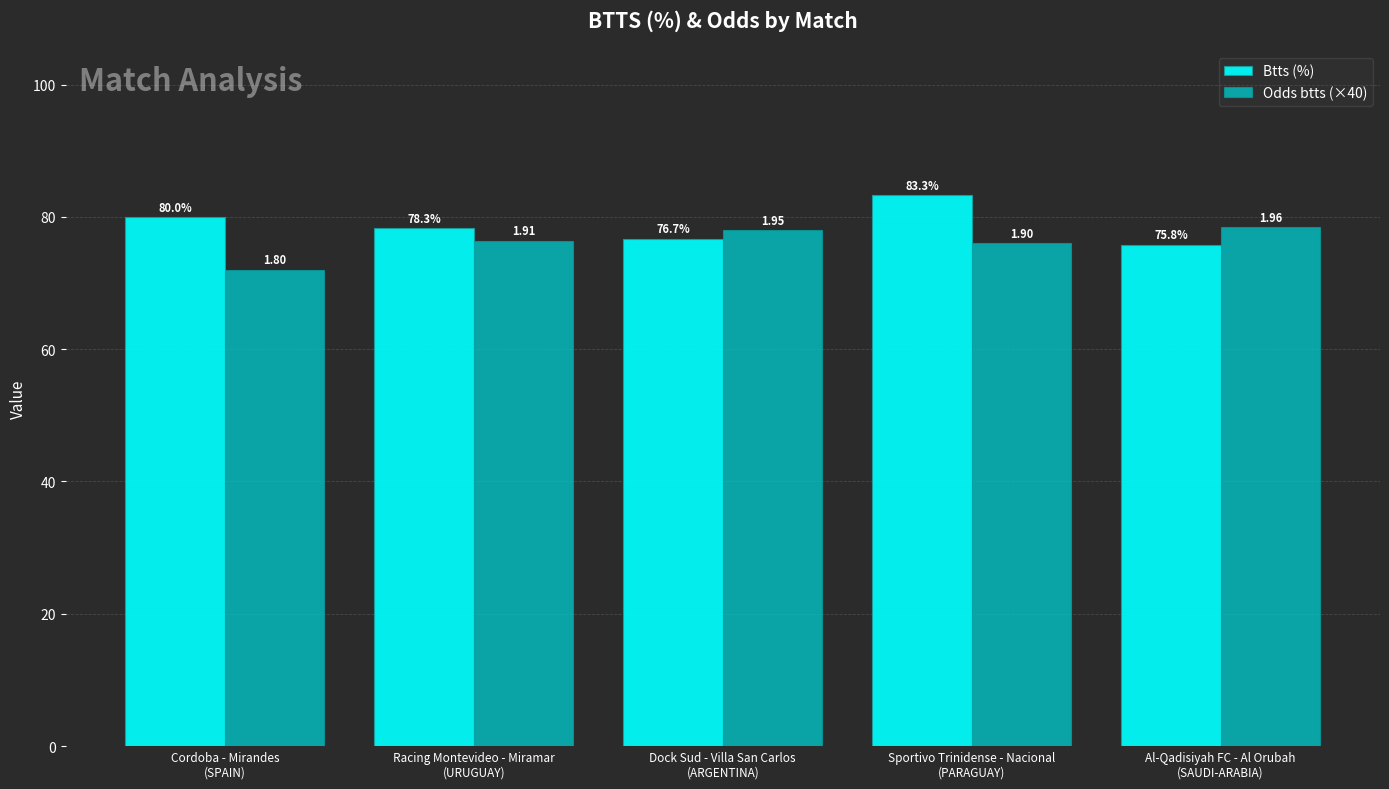

Reading right to left, transcribe all the data shown in this chart.

Btts (%): Al-Qadisiyah FC - Al Orubah
(SAUDI-ARABIA)=75.8	Sportivo Trinidense - Nacional
(PARAGUAY)=83.3	Dock Sud - Villa San Carlos
(ARGENTINA)=76.7	Racing Montevideo - Miramar
(URUGUAY)=78.3	Cordoba - Mirandes
(SPAIN)=80.0
Odds btts (×40): Al-Qadisiyah FC - Al Orubah
(SAUDI-ARABIA)=78.4	Sportivo Trinidense - Nacional
(PARAGUAY)=76.0	Dock Sud - Villa San Carlos
(ARGENTINA)=78.0	Racing Montevideo - Miramar
(URUGUAY)=76.4	Cordoba - Mirandes
(SPAIN)=72.0